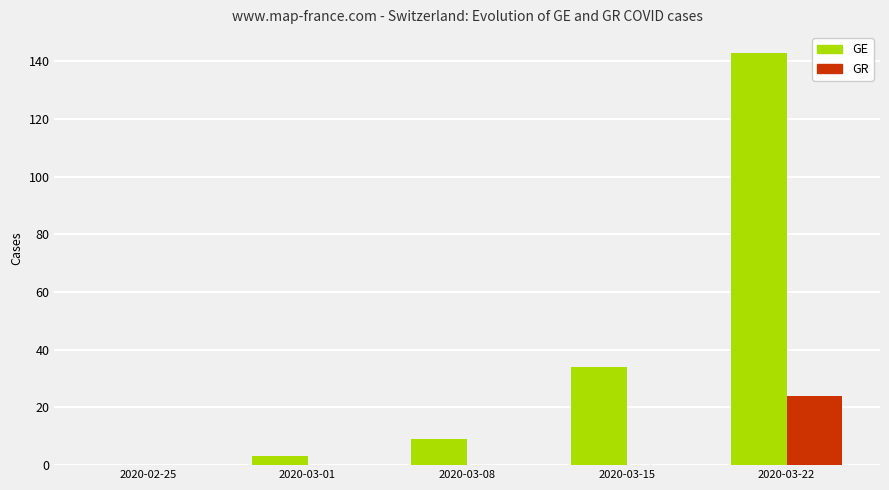

Are the bars horizontal?

No